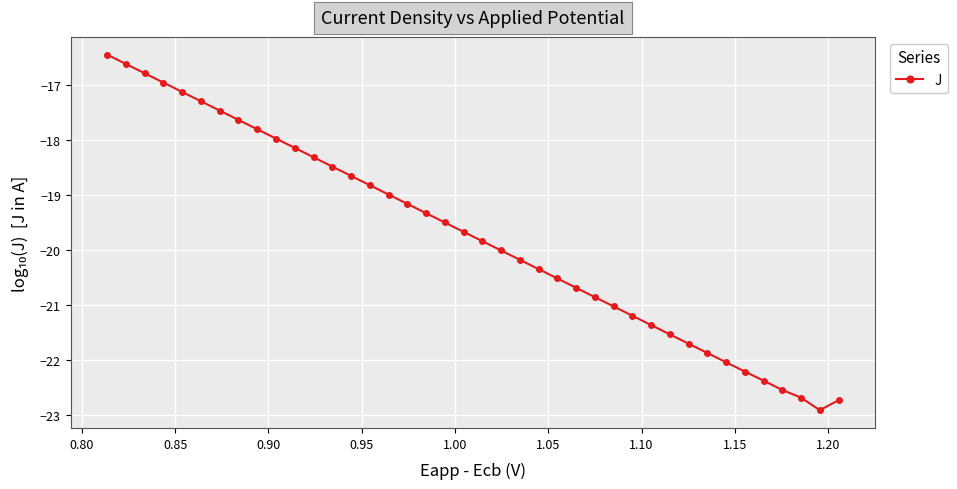

What is the sum of all values?

-790.1